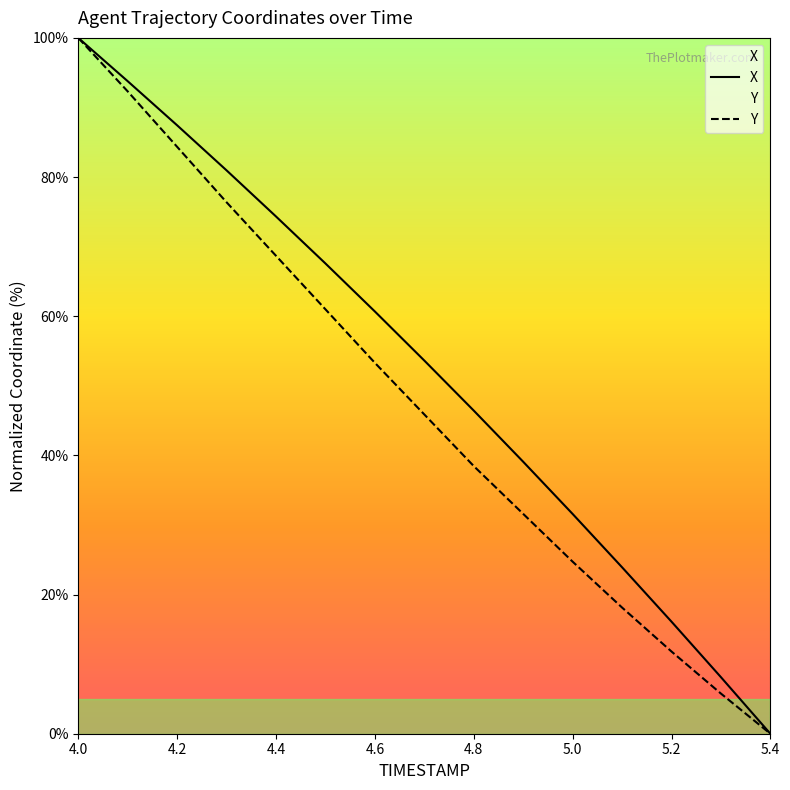

How many data points in Y are less than 45?

7